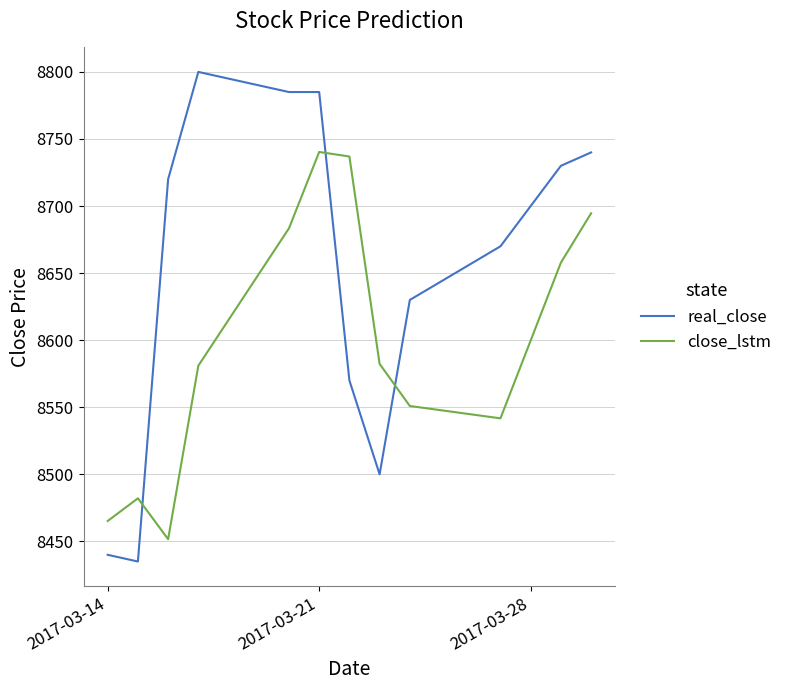

What is the difference between the maximum and minimum values in the close_lstm series?

288.7